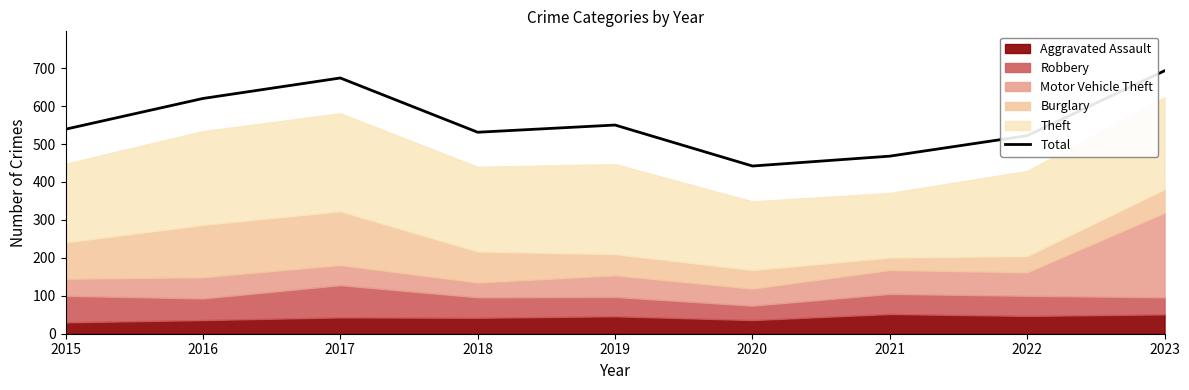

What is the sum of the values at 2020 and 2016?

1062